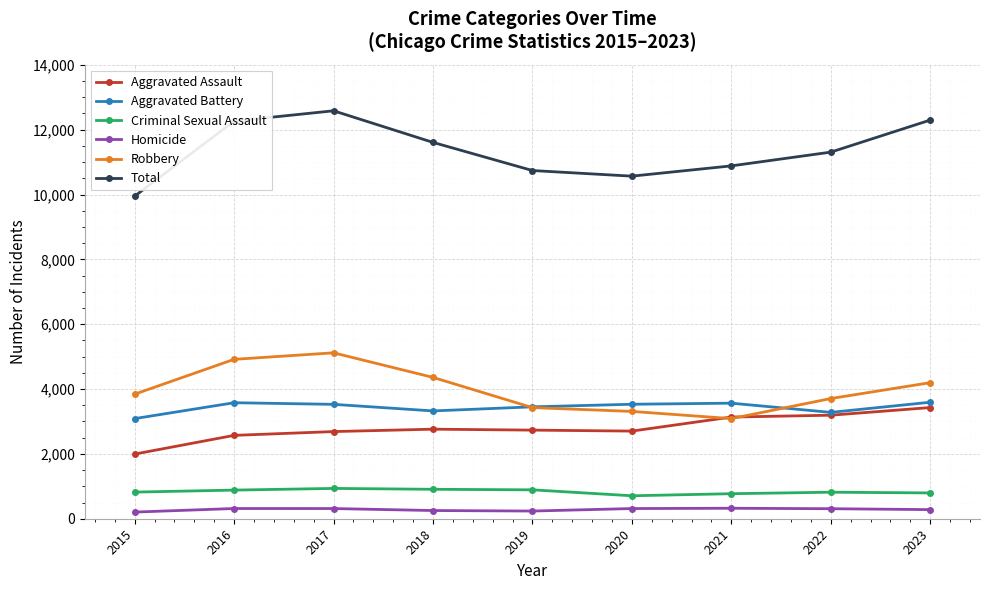

At which label does Homicide first exceed 309?

2016